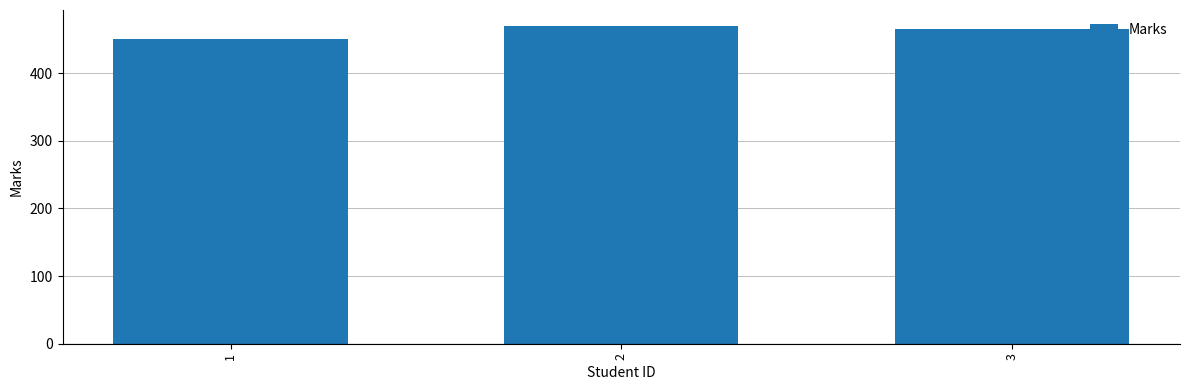

Rank the categories by value from highest to lowest.

2, 3, 1